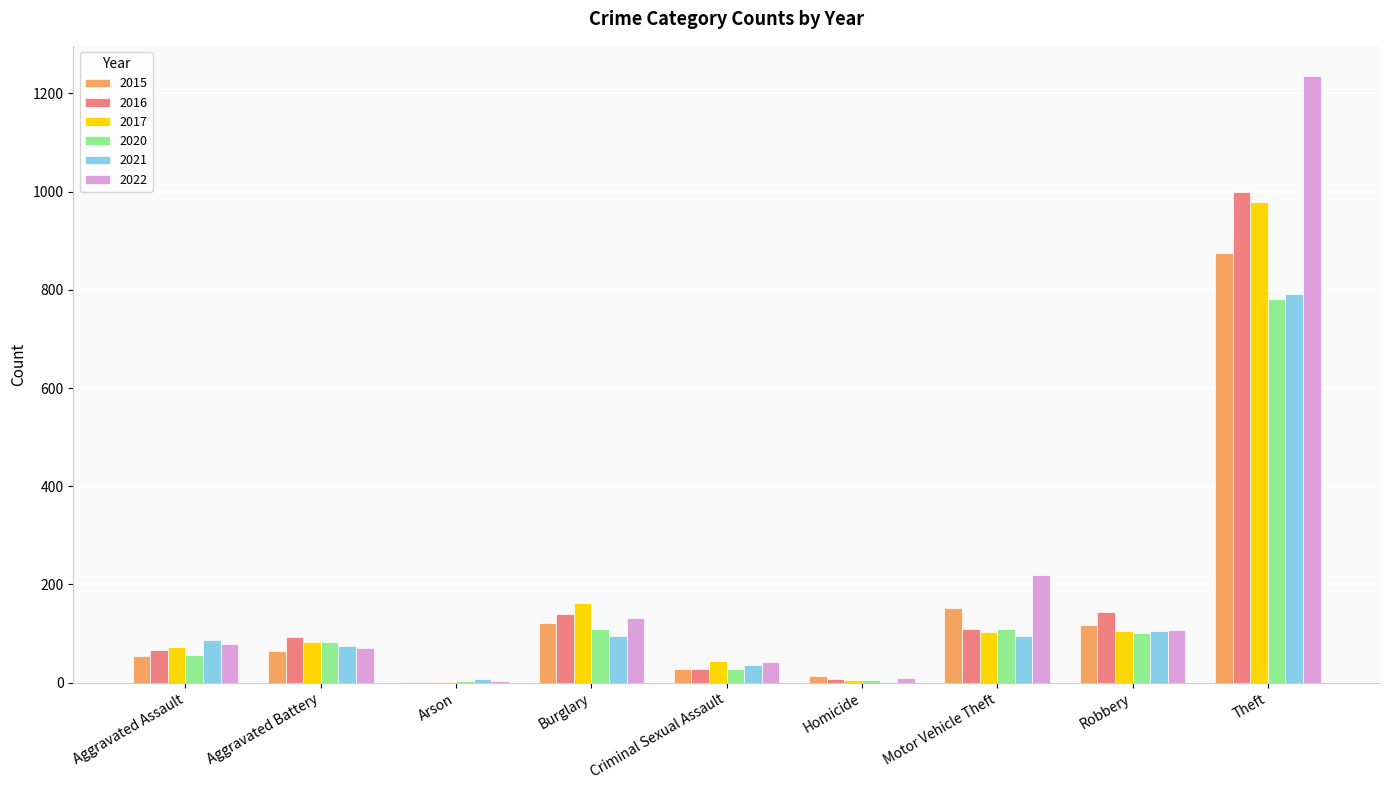

How many distinct data groups are displayed?

6